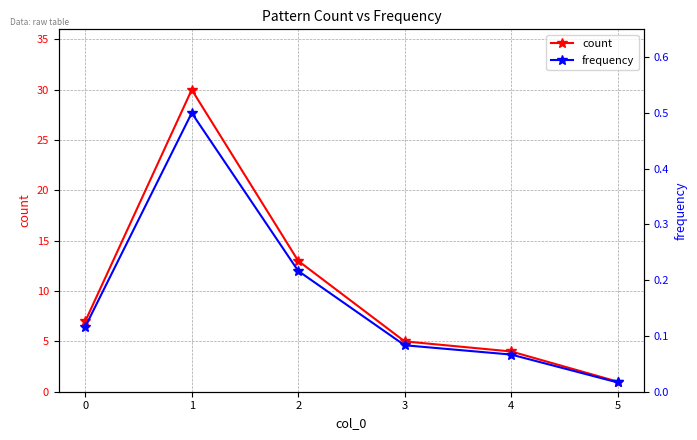

List the series in order of their overall mean, lowest first.

frequency, count